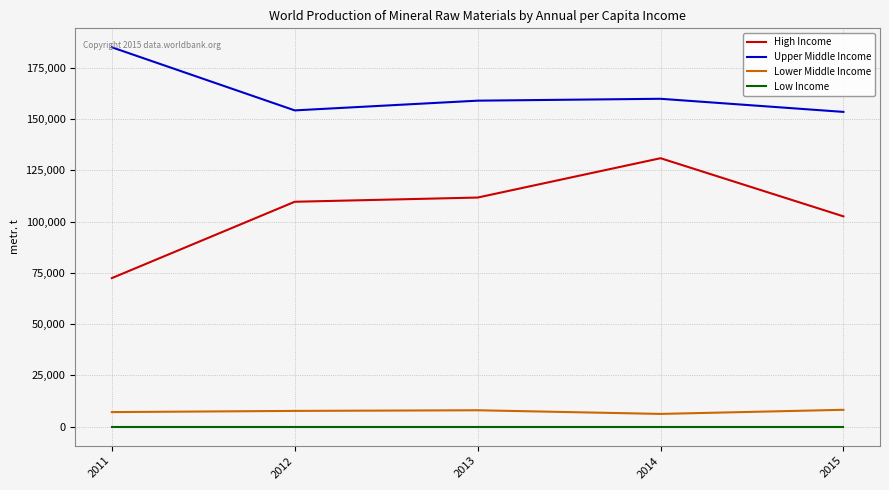

What is the difference between the highest and lowest values at 2011?

184980